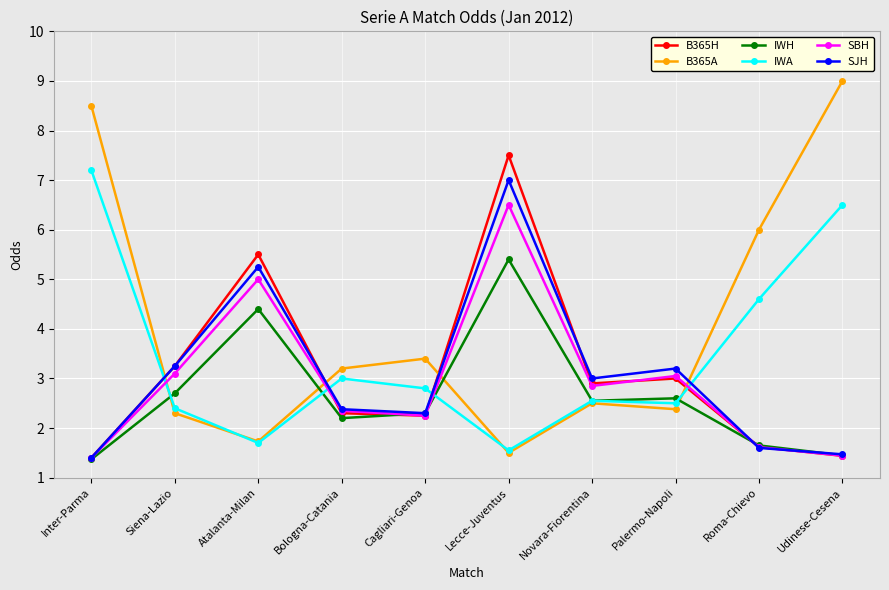

What is the total value across all series at Cagliari-Genoa?

15.3